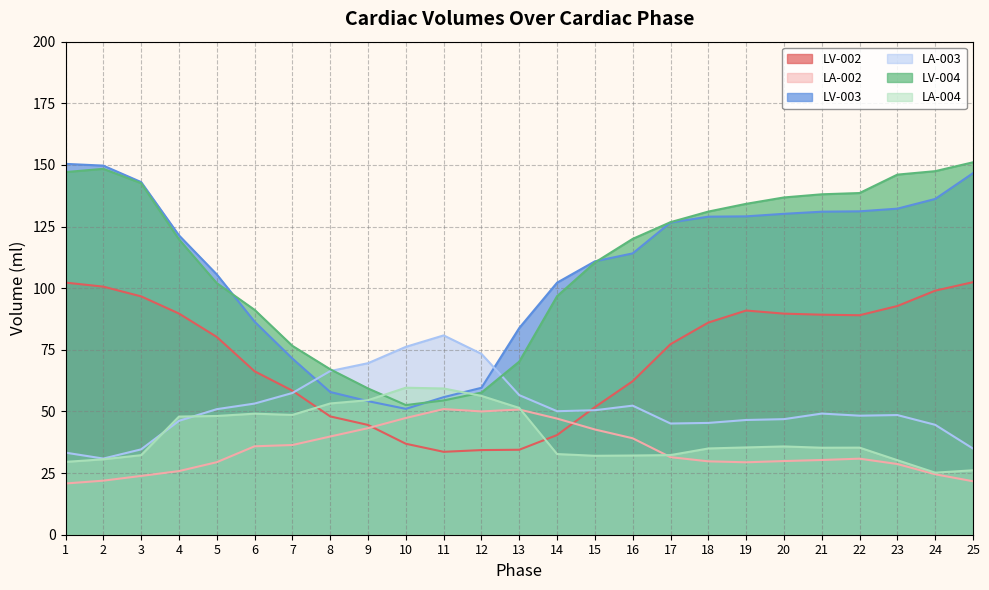

The LA-003 series shows 14.4 at 21. True or false?

False